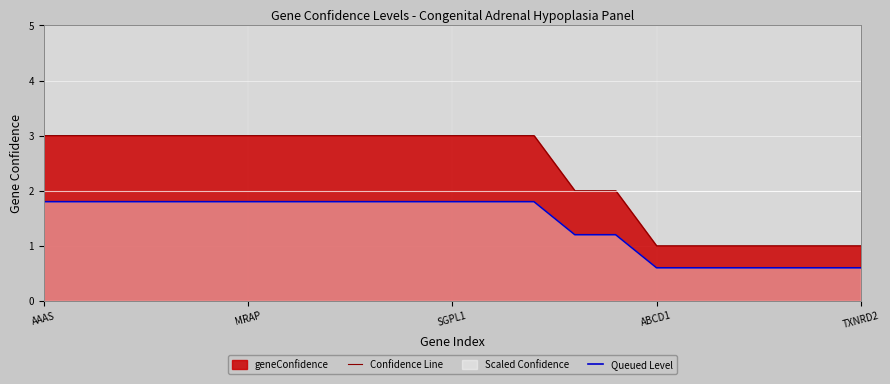

True or false: Confidence Line has more than 1 interior local peaks.

False